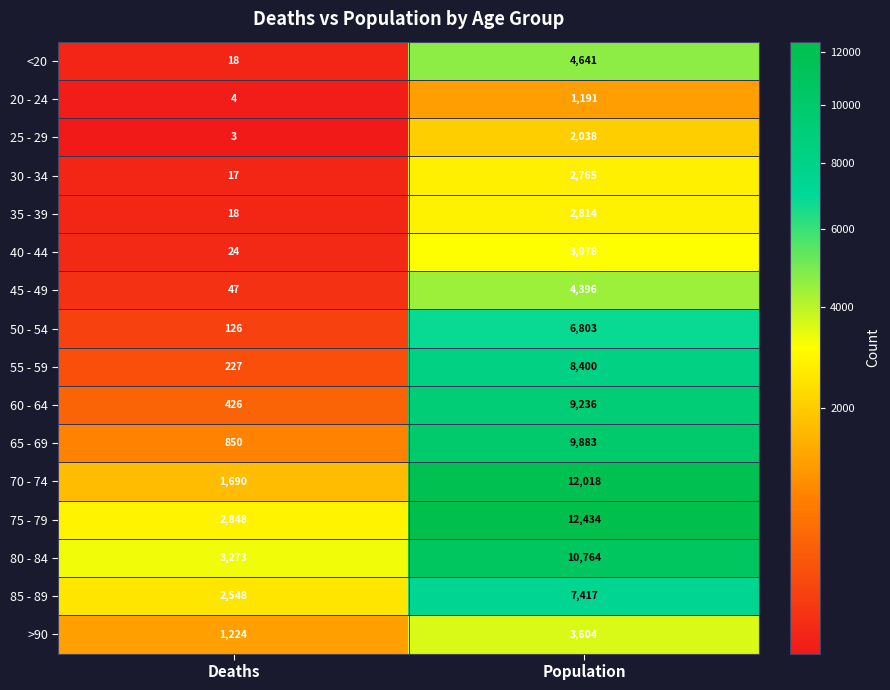

What is the difference between the highest and lowest values at Population?

11243